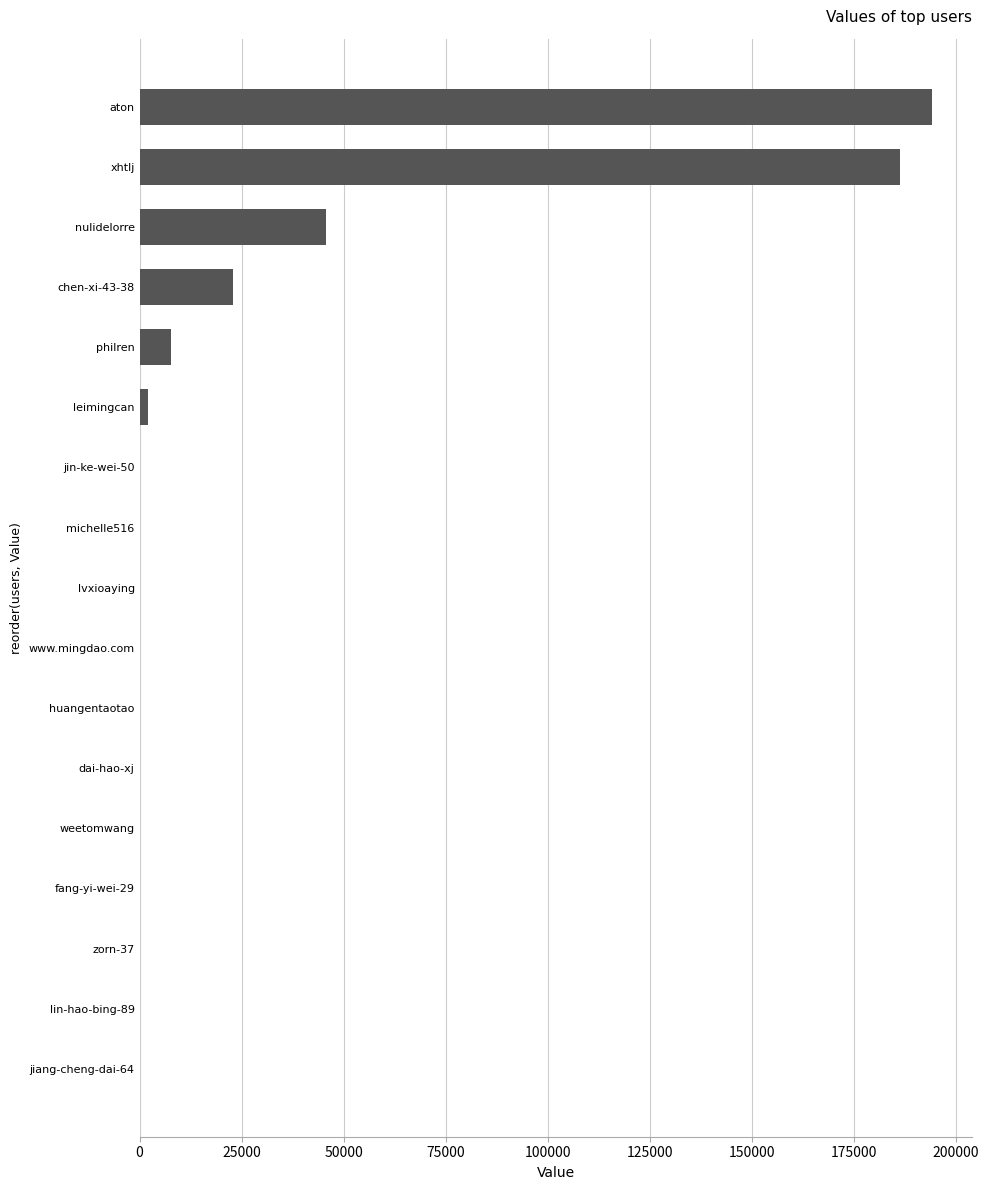

At which category does the chart reach its peak across all series?

aton